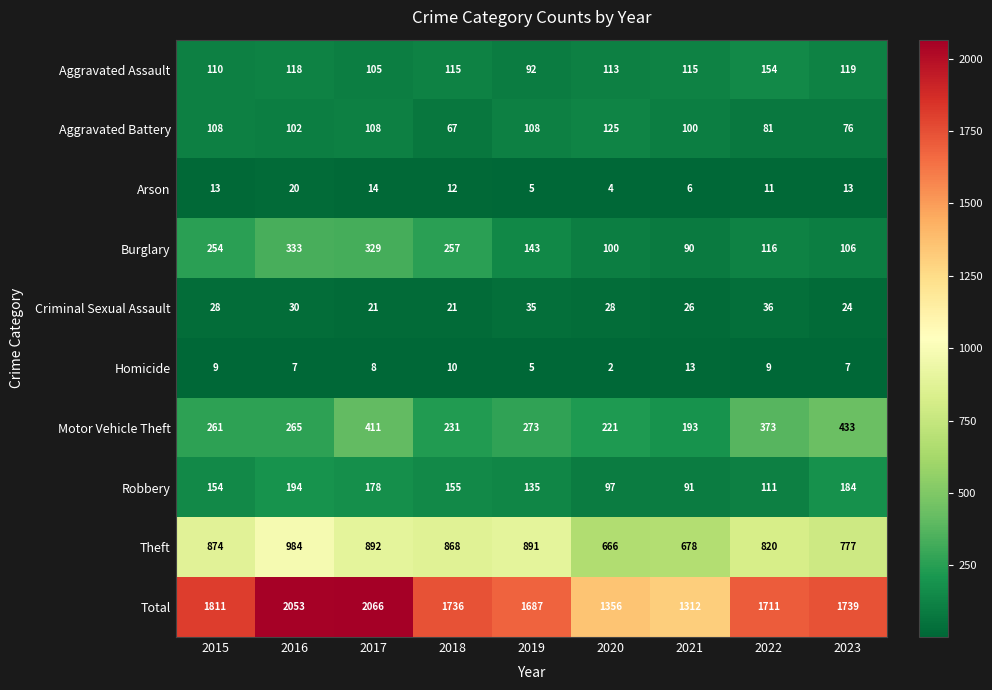

What is the average value of the Theft series?

828